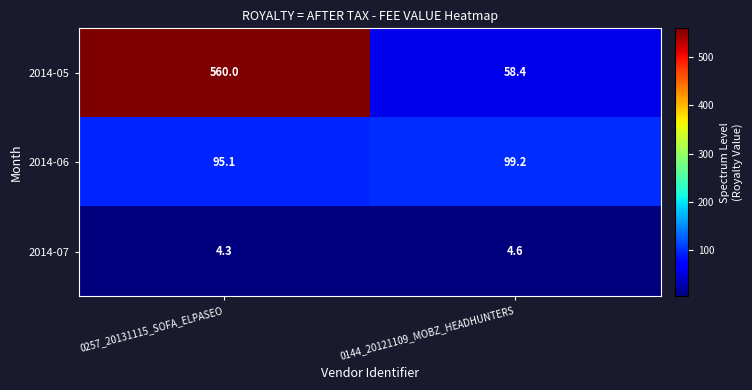

At 0144_20121109_MOBZ_HEADHUNTERS, list the series in order from largest to smallest.

2014-06, 2014-05, 2014-07